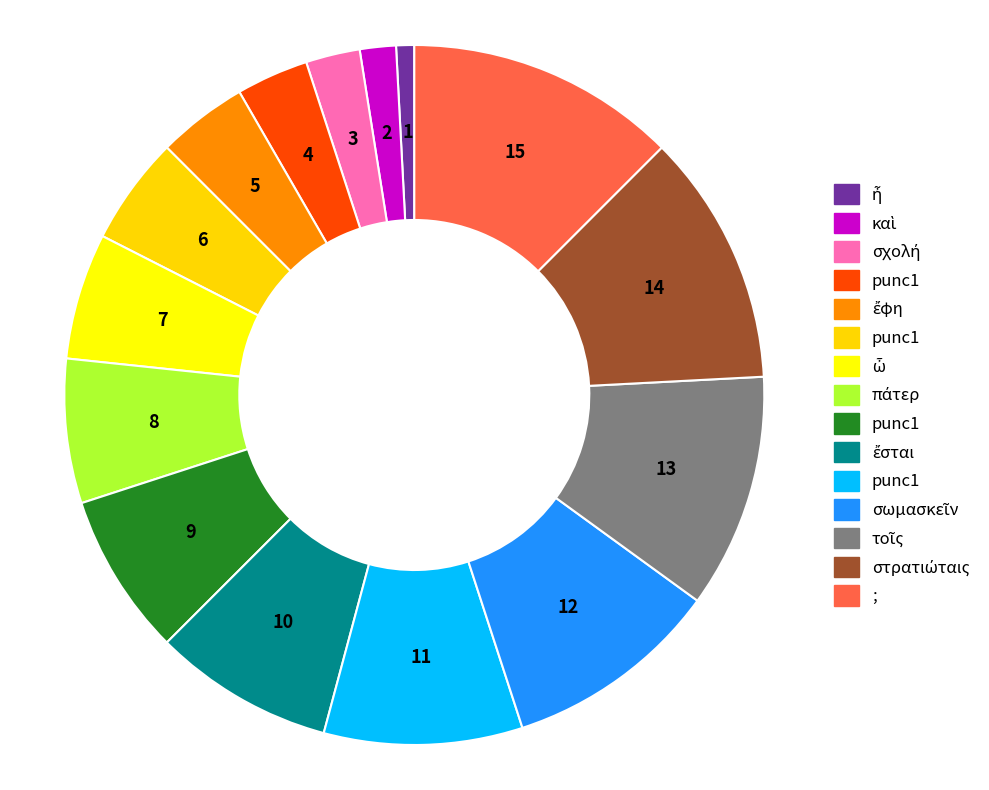

Rank the categories by value from lowest to highest.

ἦ, καὶ, σχολή, punc1, ἔφη, punc1, ὦ, πάτερ, punc1, ἔσται, punc1, σωμασκεῖν, τοῖς, στρατιώταις, ;